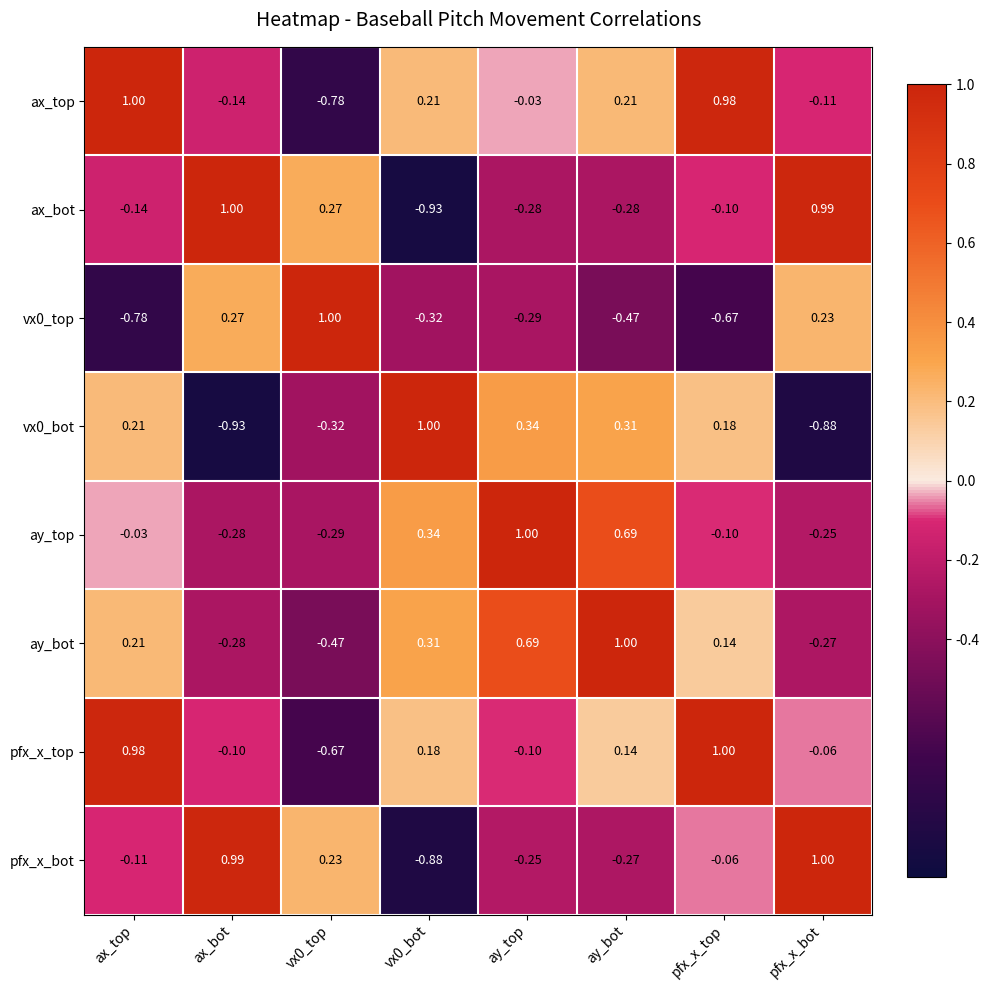

How many values in the ay_bot series are below 0?

3